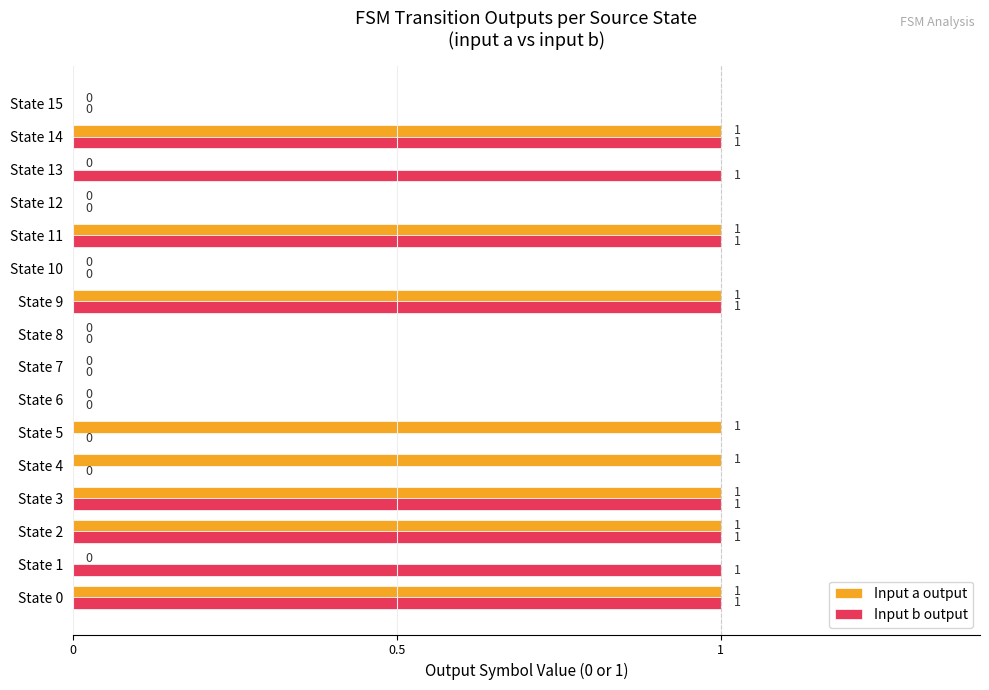

What are all the series names shown in the legend?

Input a output, Input b output